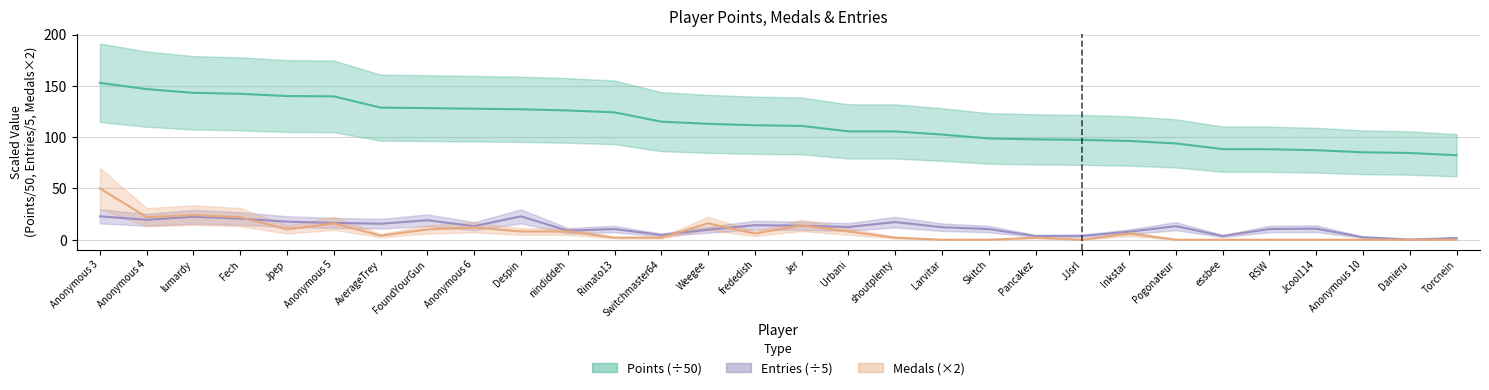

Between nindiddeh and Weegee, which series saw the biggest shift?

Points